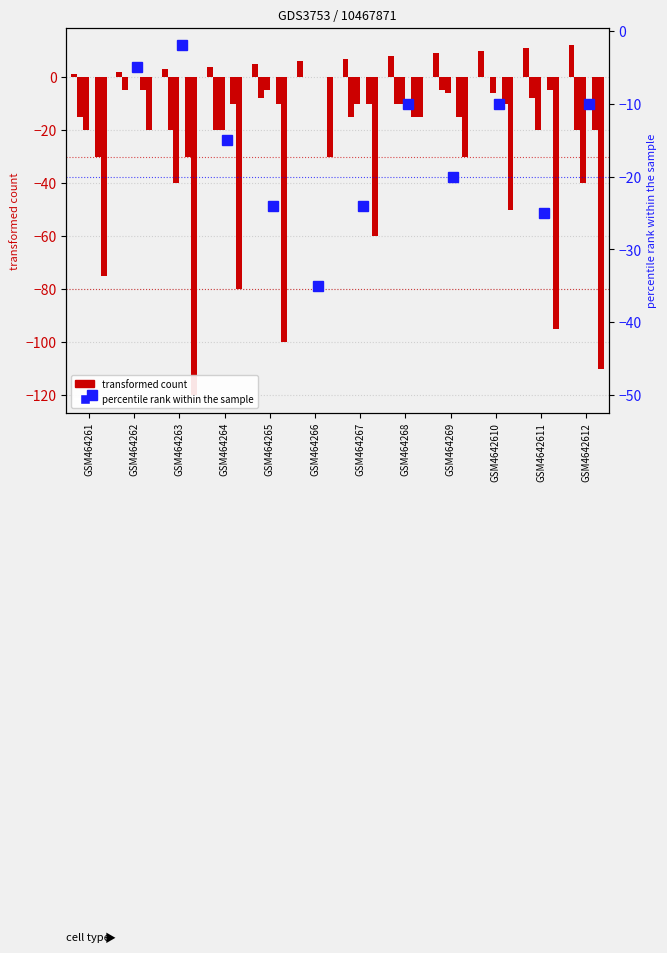

At which category is the sum across all series the highest?

GSM464262